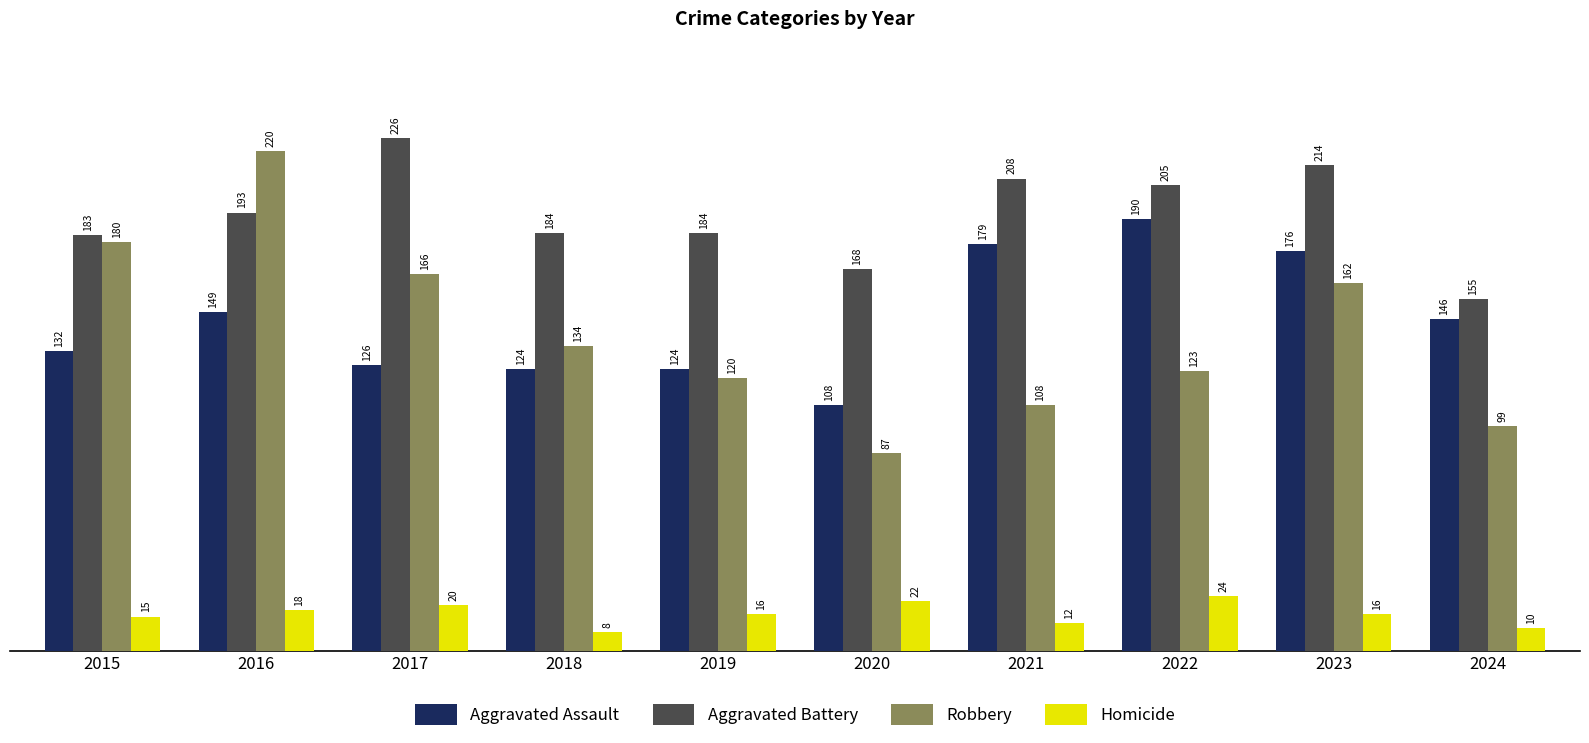

Between 2018 and 2024, which series saw the biggest shift?

Robbery